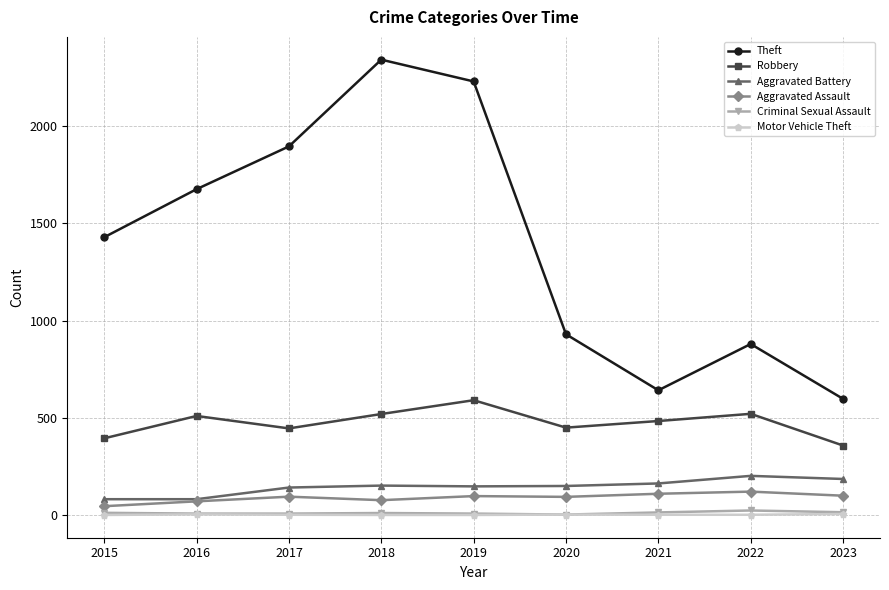

What is the maximum value shown in the chart?

2342